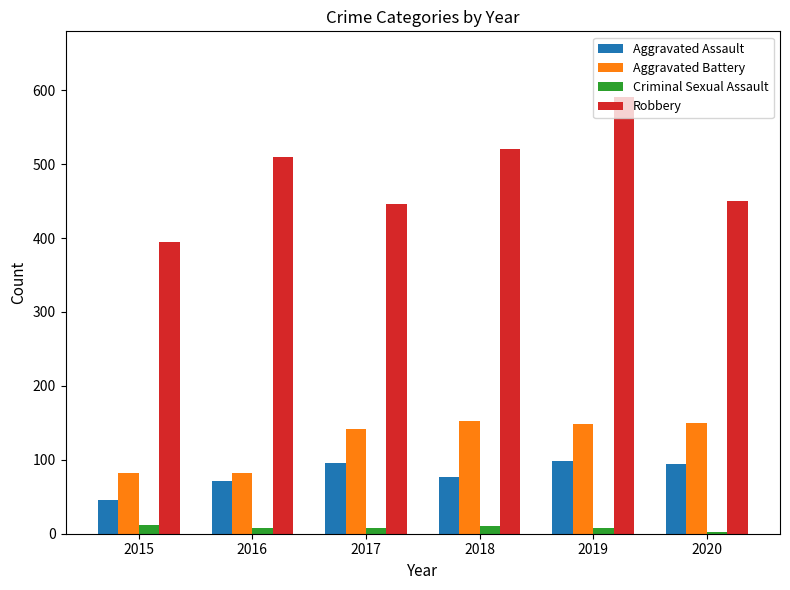

What is the total value across all series at 2017?

691